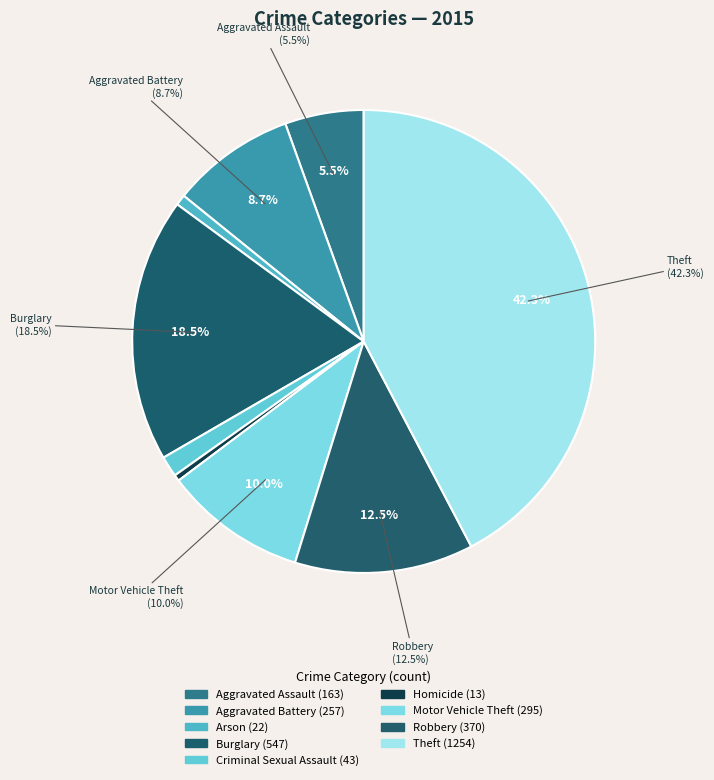

True or false: Criminal Sexual Assault accounts for 14% of the total.

False